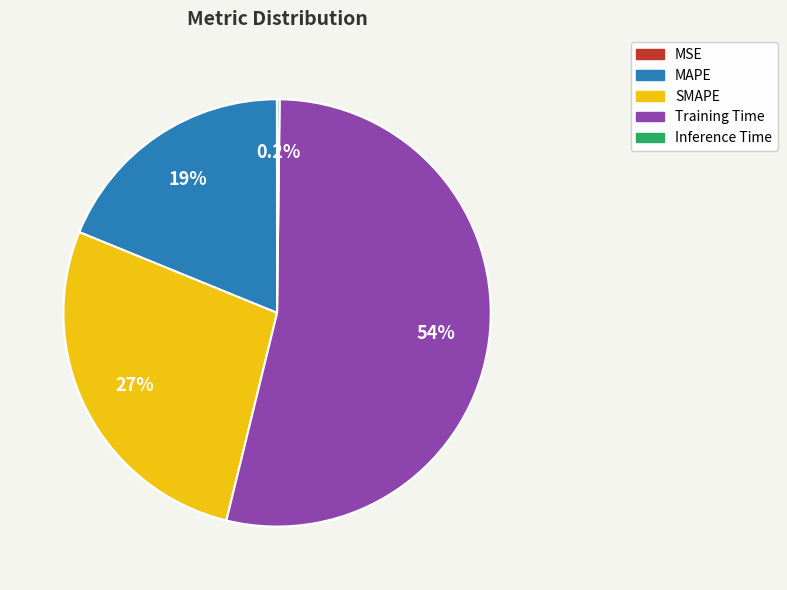

Is there a majority slice in this chart?

Yes